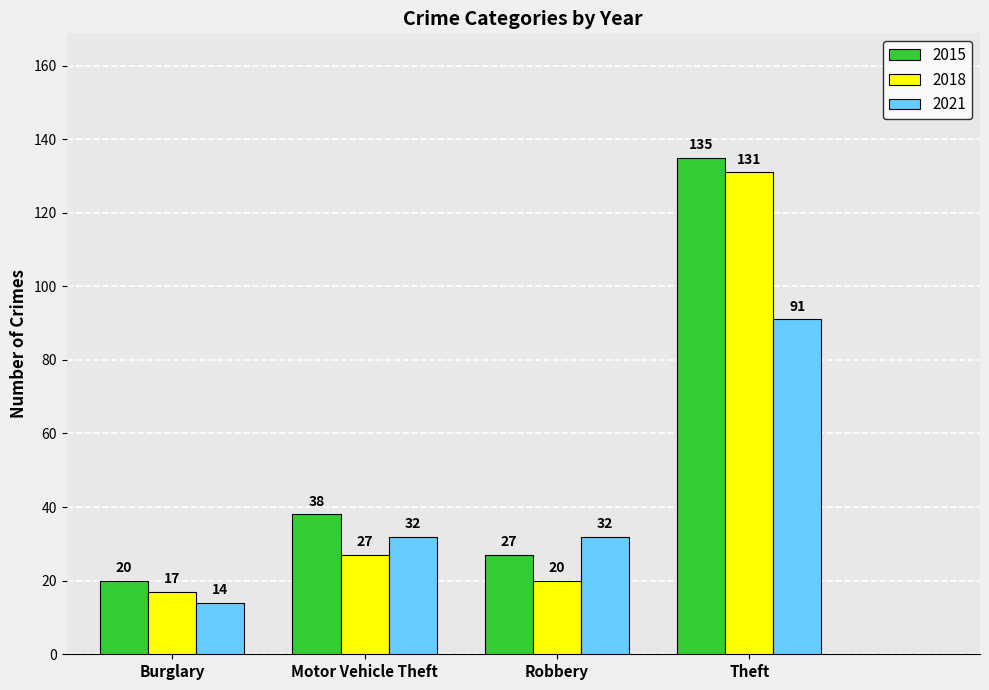

How many distinct data groups are displayed?

3